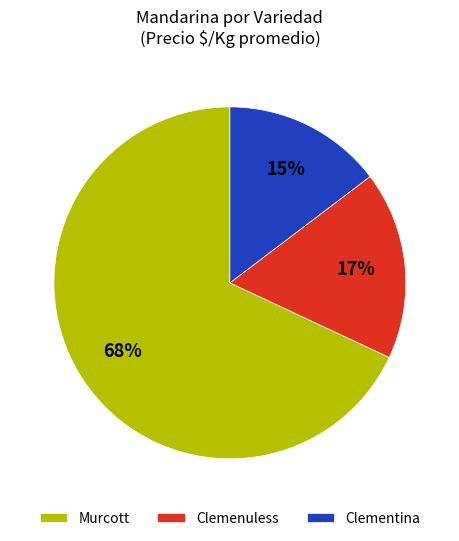

What percentage is the Murcott slice, to the nearest percent?

68%